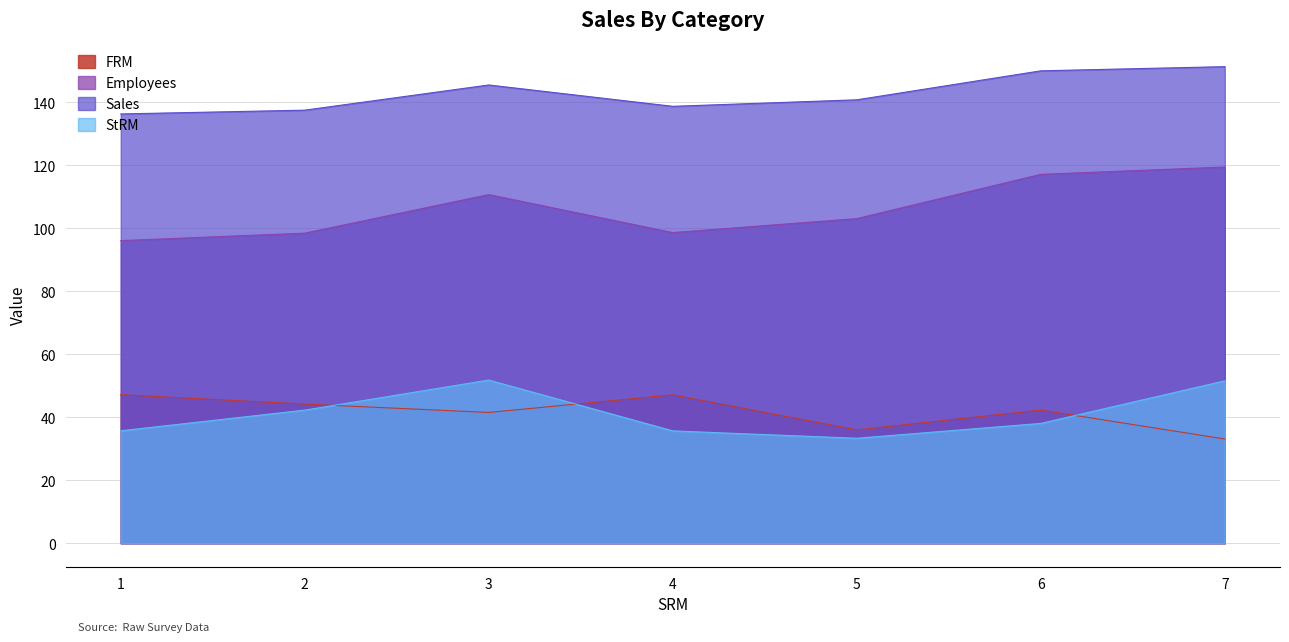

What is the difference between the second highest and second lowest values in the StRM series?

15.9